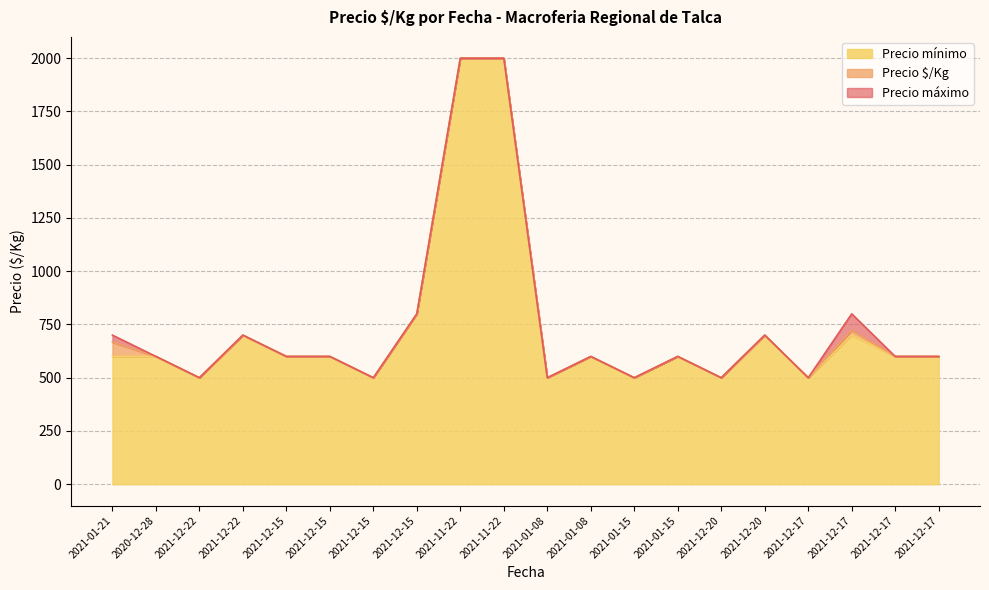

Which has a higher value, 2021-12-17 or 2021-01-21?

2021-12-17